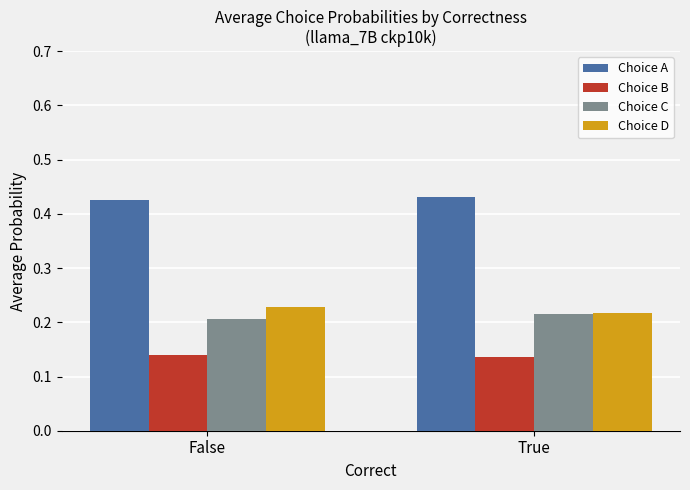

What position from the left is False?

1